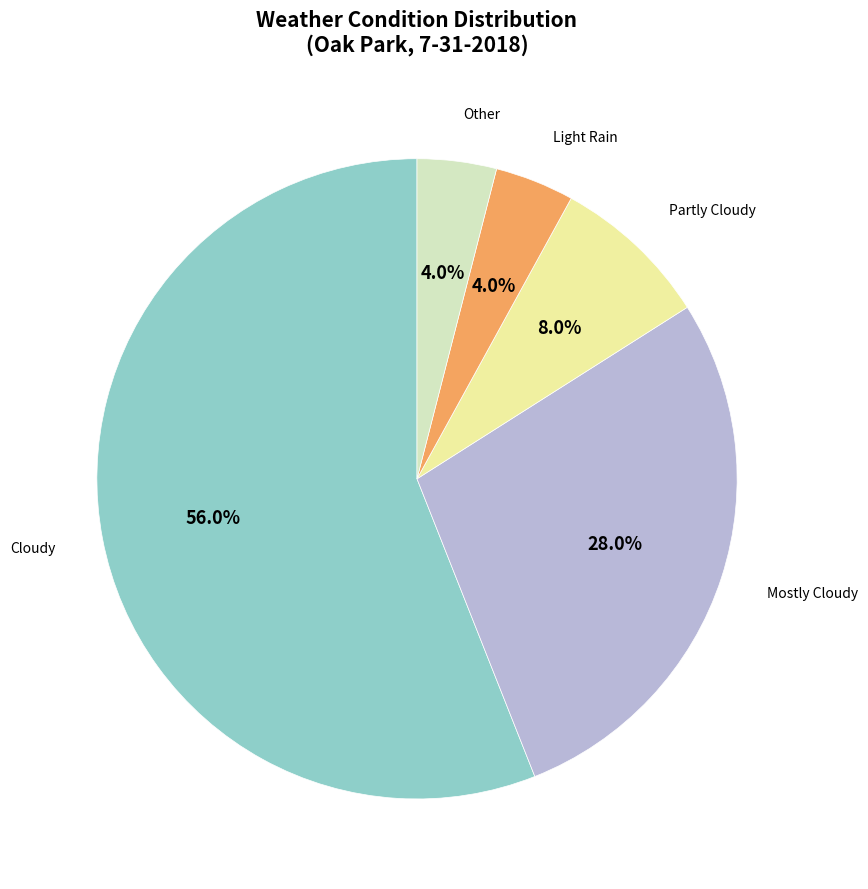

Which has a higher value, Mostly Cloudy or Light Rain?

Mostly Cloudy